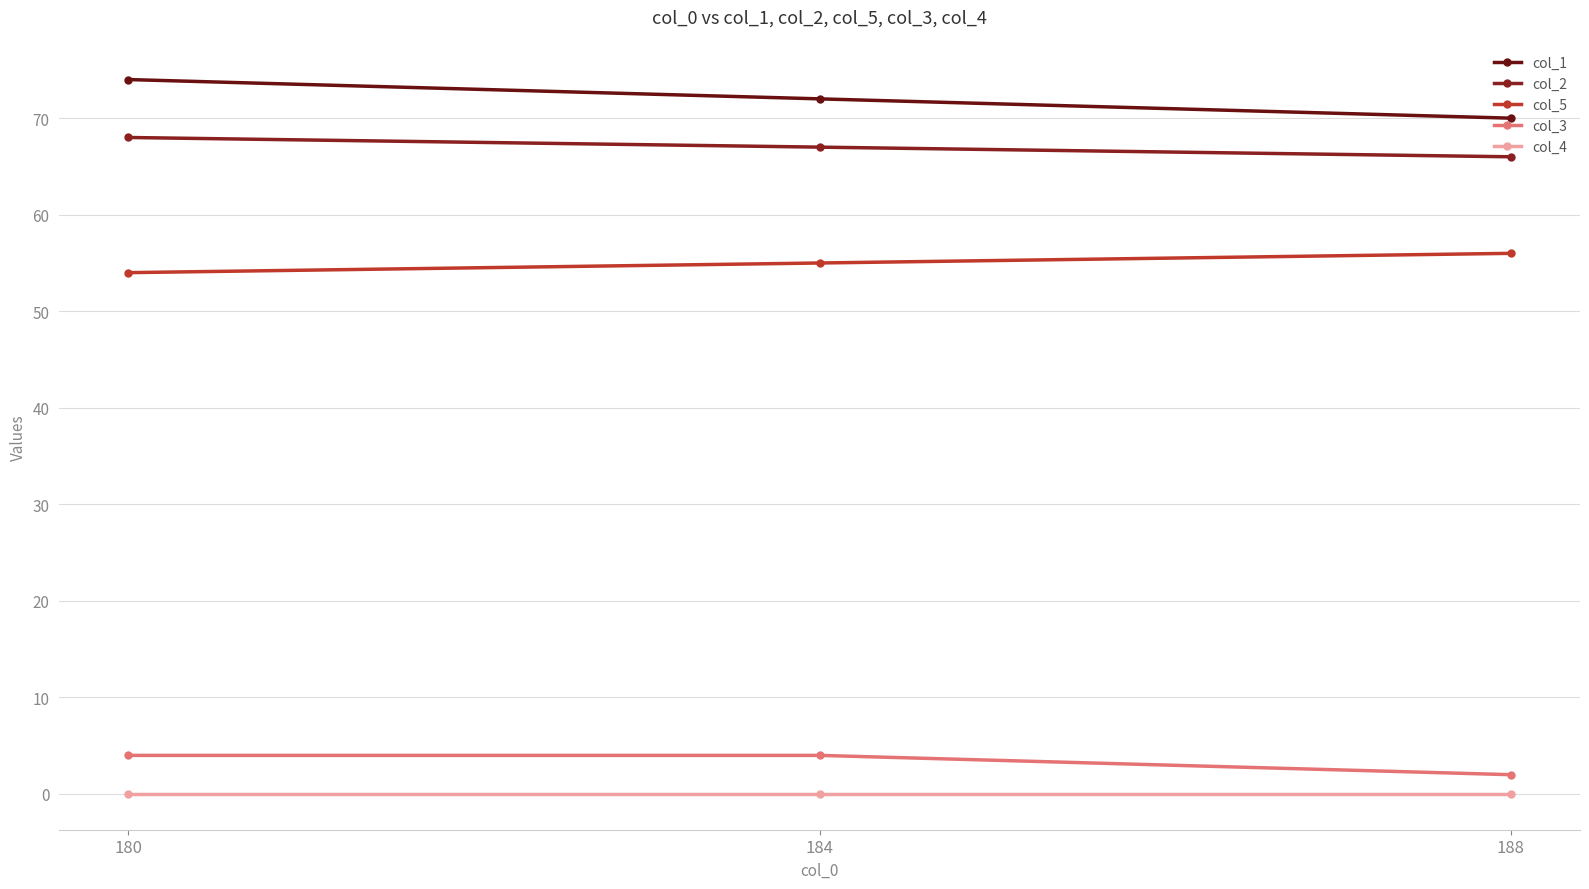

Rank the series by their maximum value, from lowest to highest.

col_4, col_3, col_5, col_2, col_1